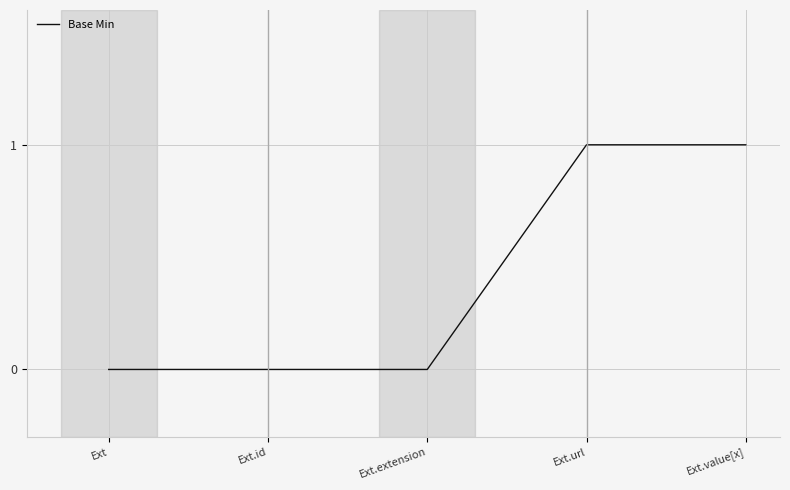

What is the change in value from Ext.extension to Ext.value[x]?

+1